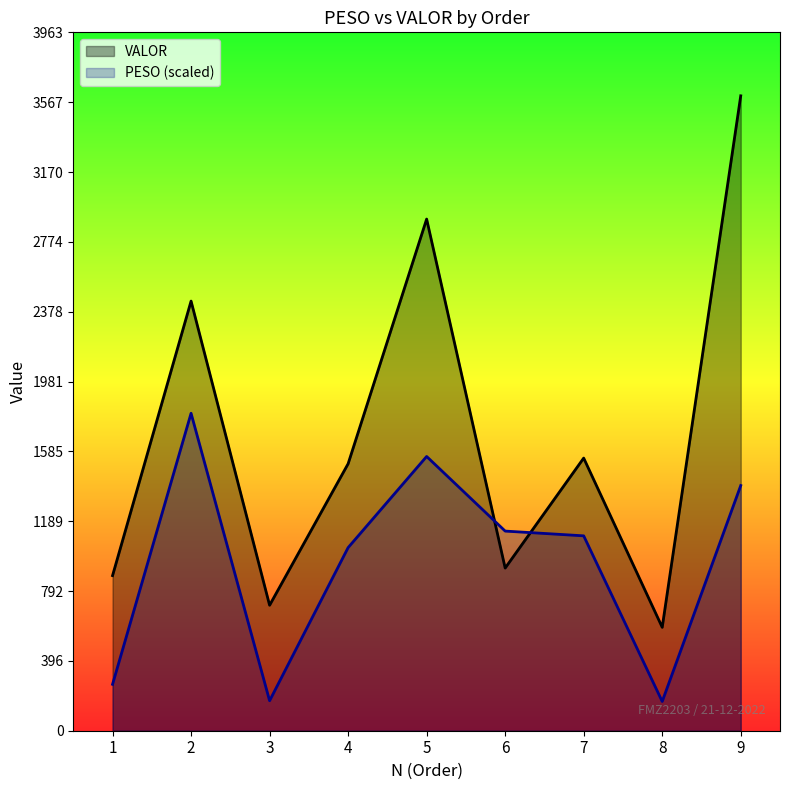

What is the maximum value shown in the chart?

3603.3